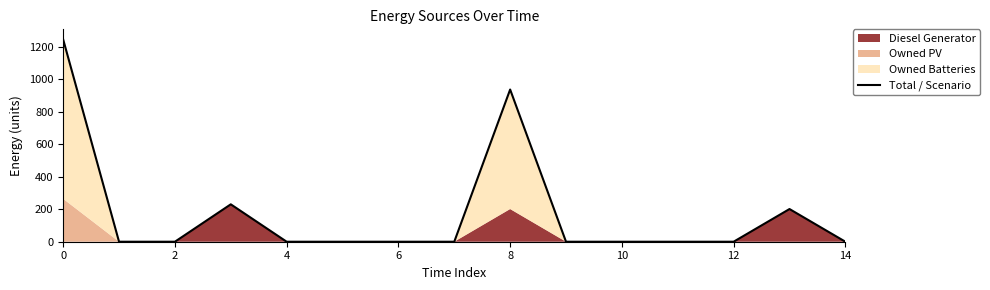

At which category does the chart reach its minimum across all series?

2